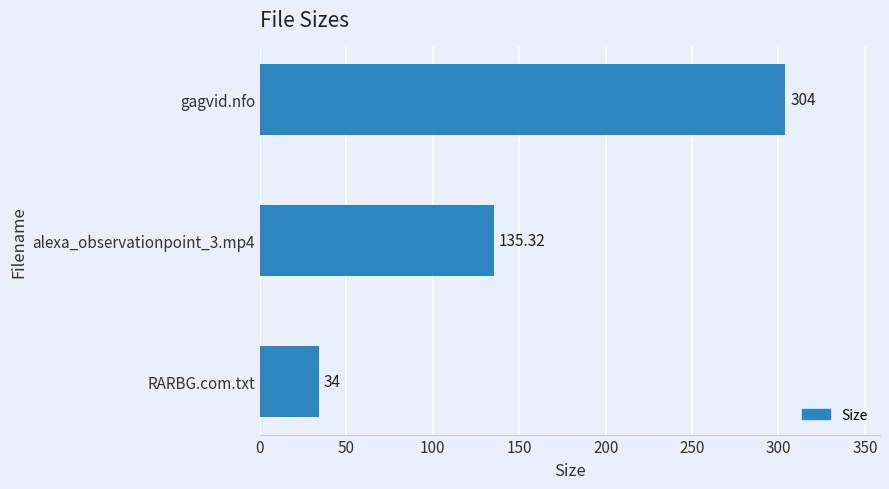

What is the average value?

157.8